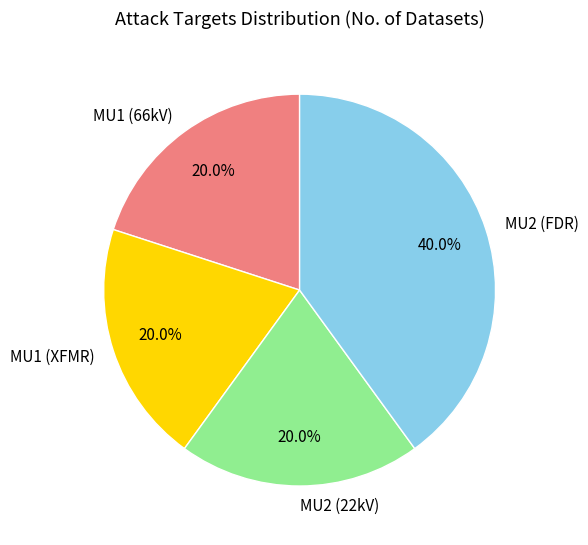

To the nearest percent, what portion does MU1 (XFMR) represent?

20%